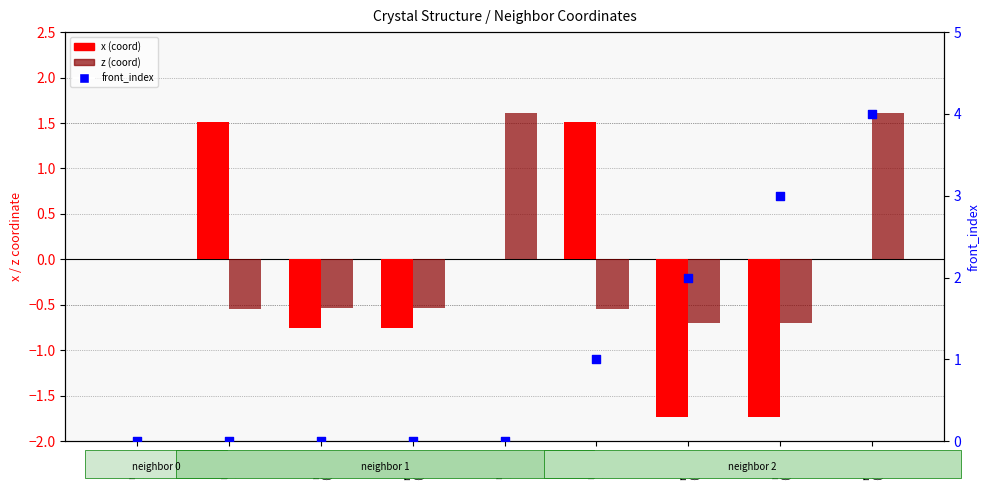

Is the value of z (coord) at row_7
(-1.73) greater than the value of front_index at row_3
(-0.76)?

No